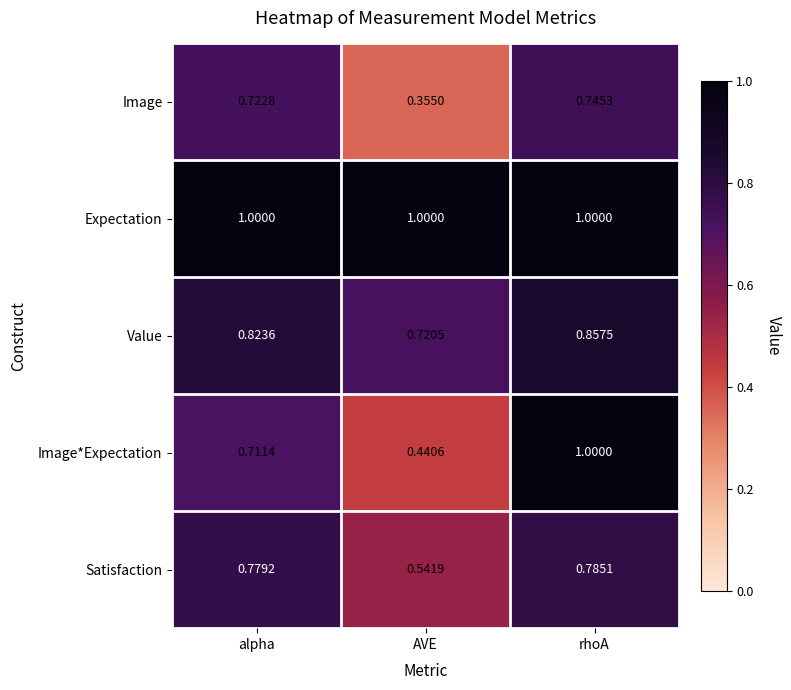

At which category does the chart reach its minimum across all series?

AVE